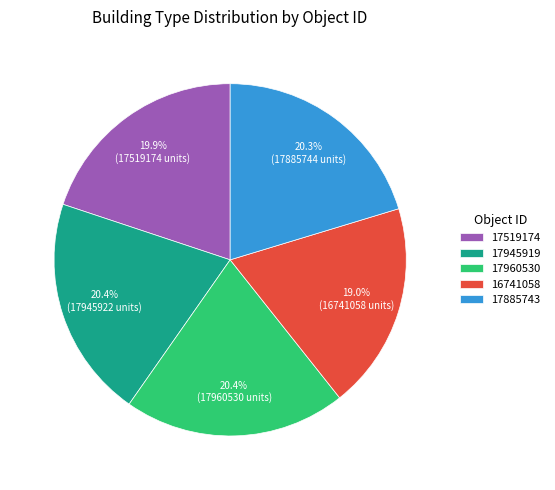

Approximately how many times larger is the value at 17960530 compared to 17945919?

1.0